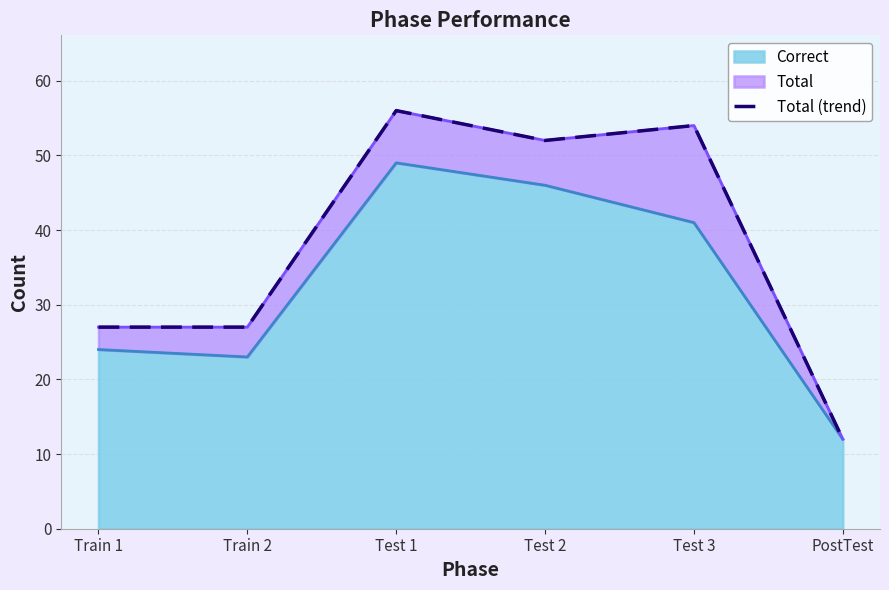

The chart shows a value of 38 at Train 1. True or false?

False